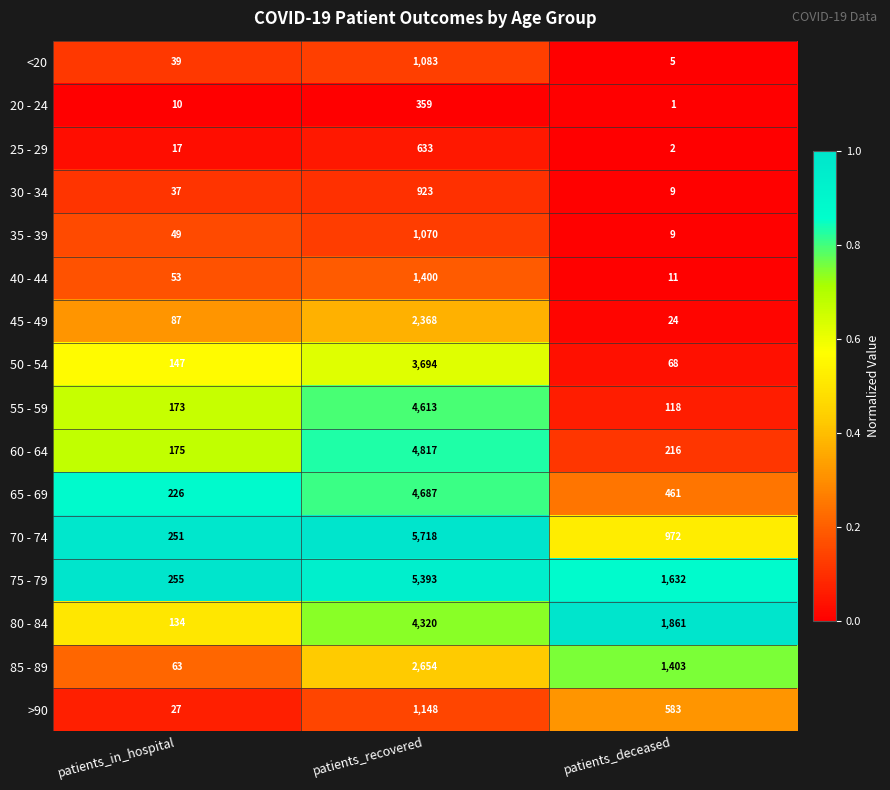

List the series in order of their peak value, highest first.

70 - 74, 75 - 79, 60 - 64, 65 - 69, 55 - 59, 80 - 84, 50 - 54, 85 - 89, 45 - 49, 40 - 44, >90, <20, 35 - 39, 30 - 34, 25 - 29, 20 - 24